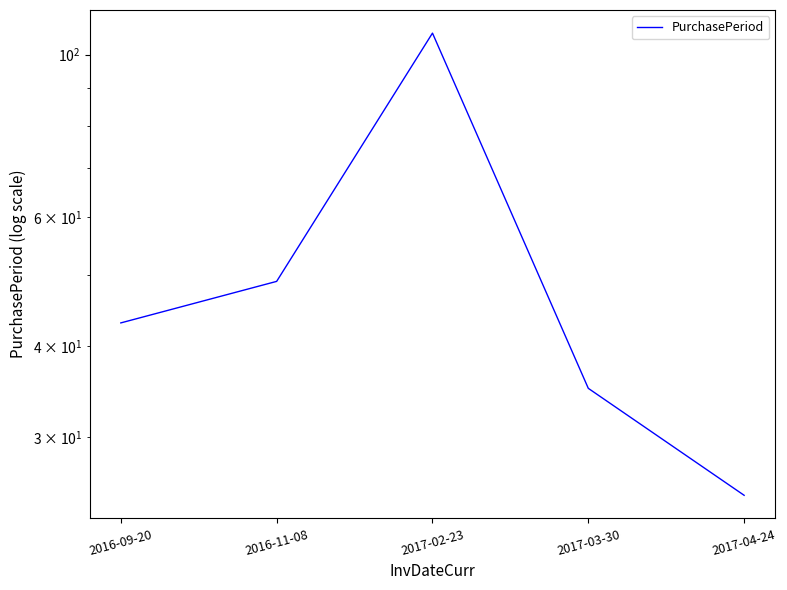

Where is the first local maximum?

2017-02-23